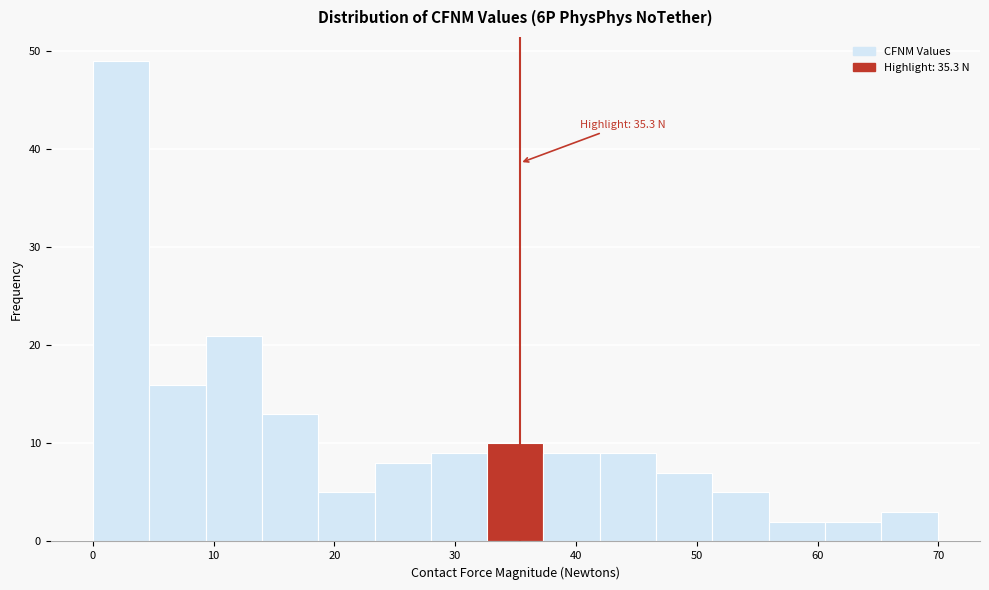

Which range on the x-axis has the tallest bar?

0 to 5